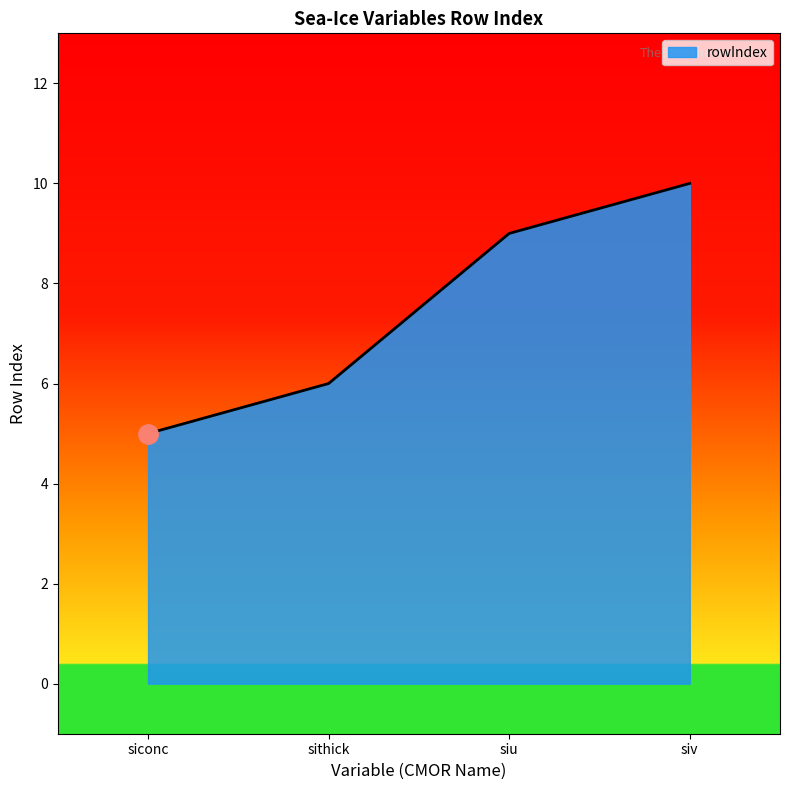

How many lines are shown in the chart?

1